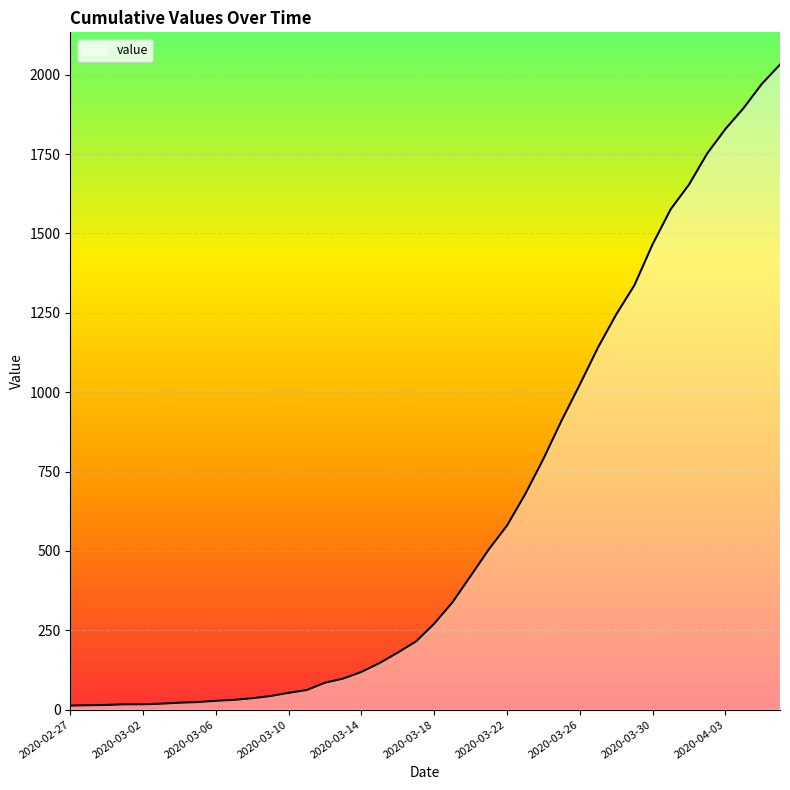

What is the greatest value displayed?

2032